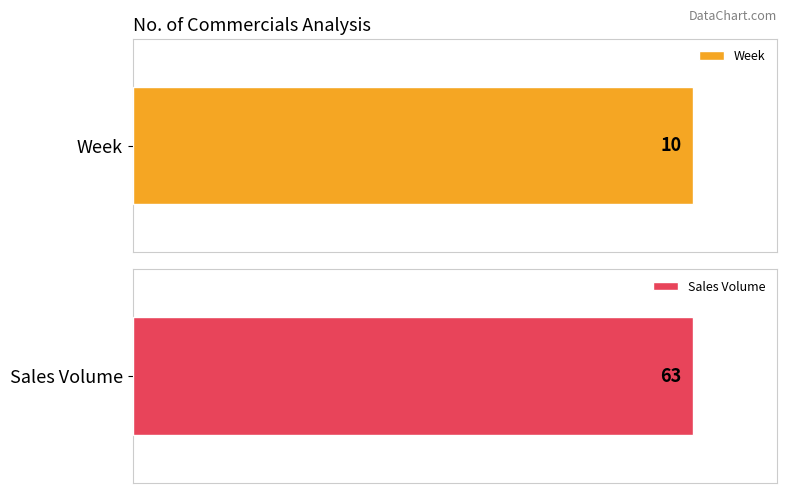

Rank the series at 6 from lowest to highest value.

Week, Sales Volume